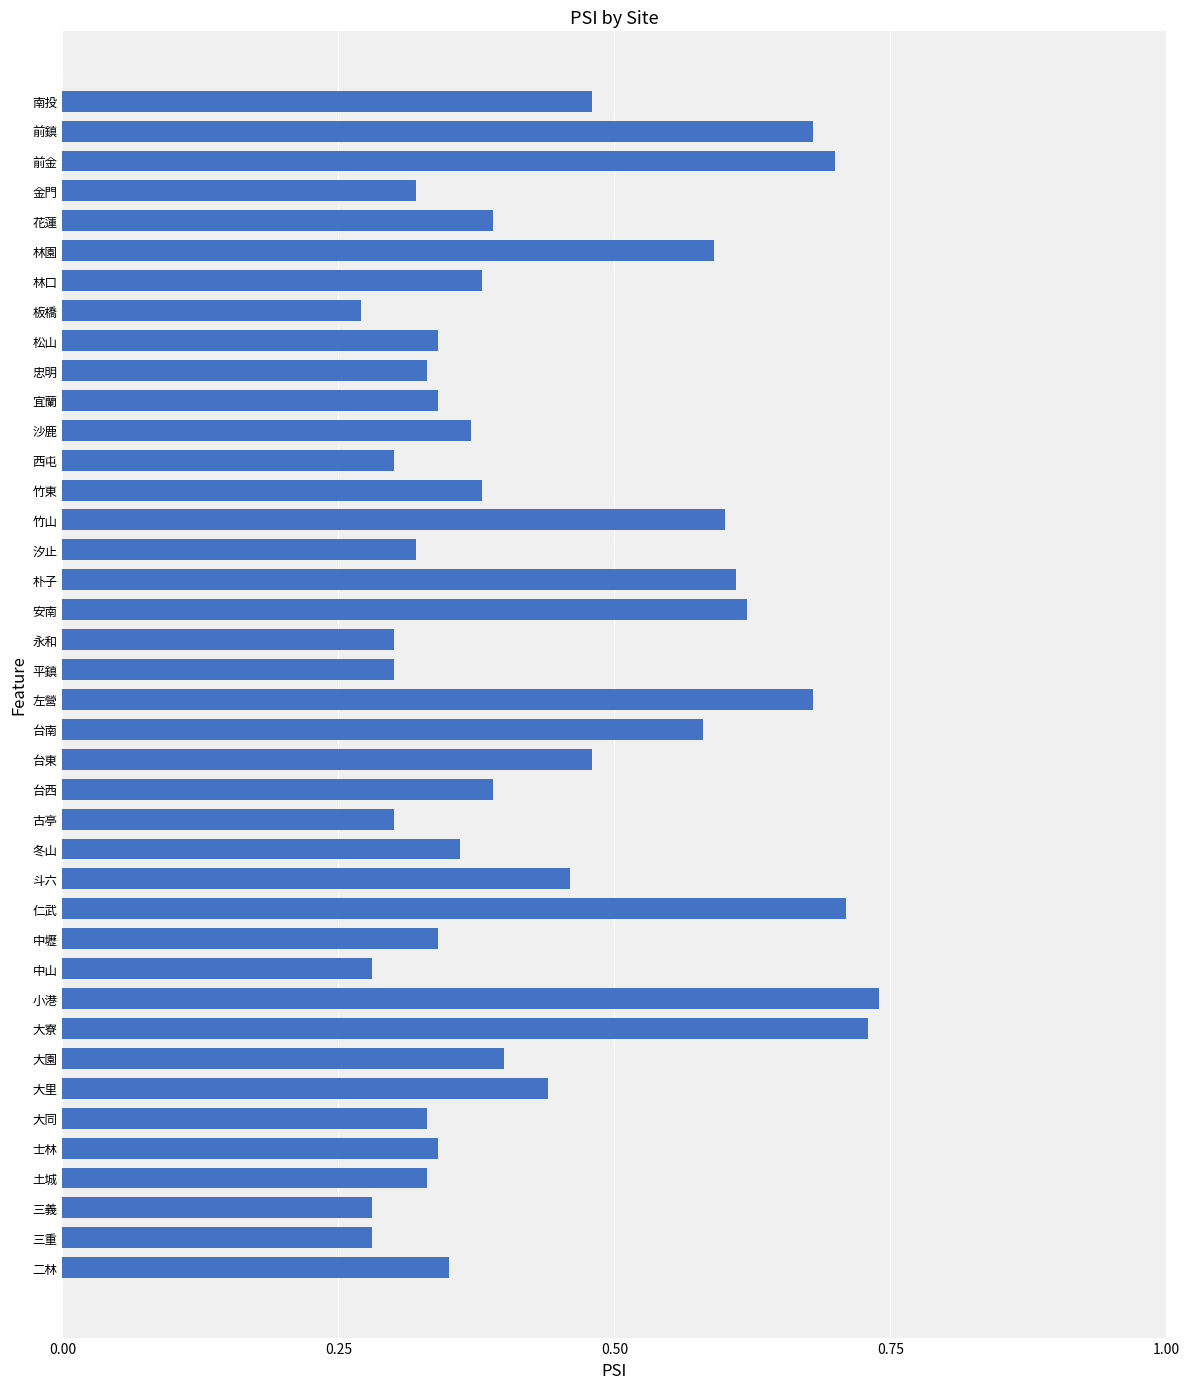

Count the values in the range 0 to 1.

40